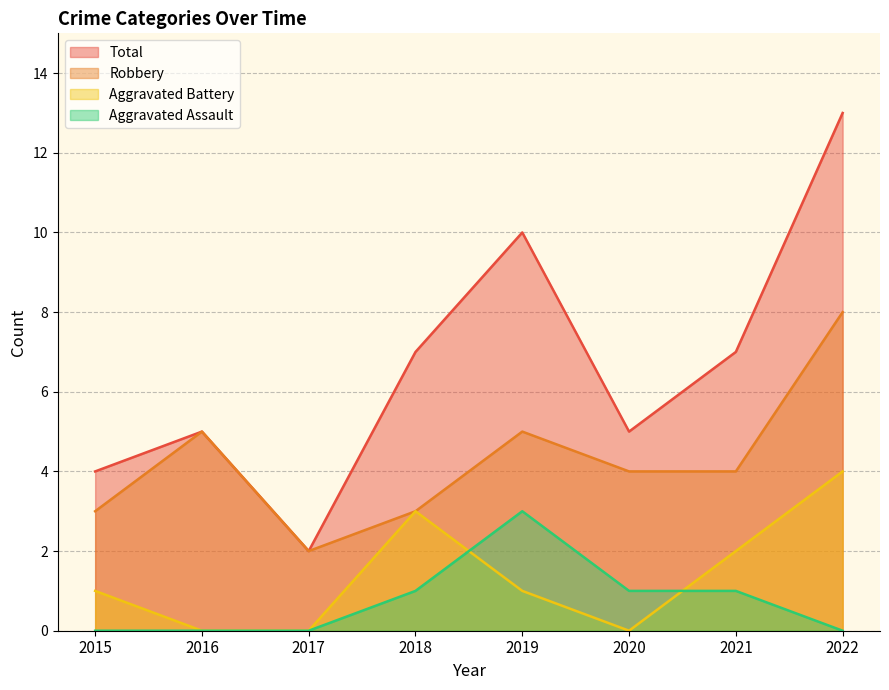

How many Robbery values are between 3 and 5?

6